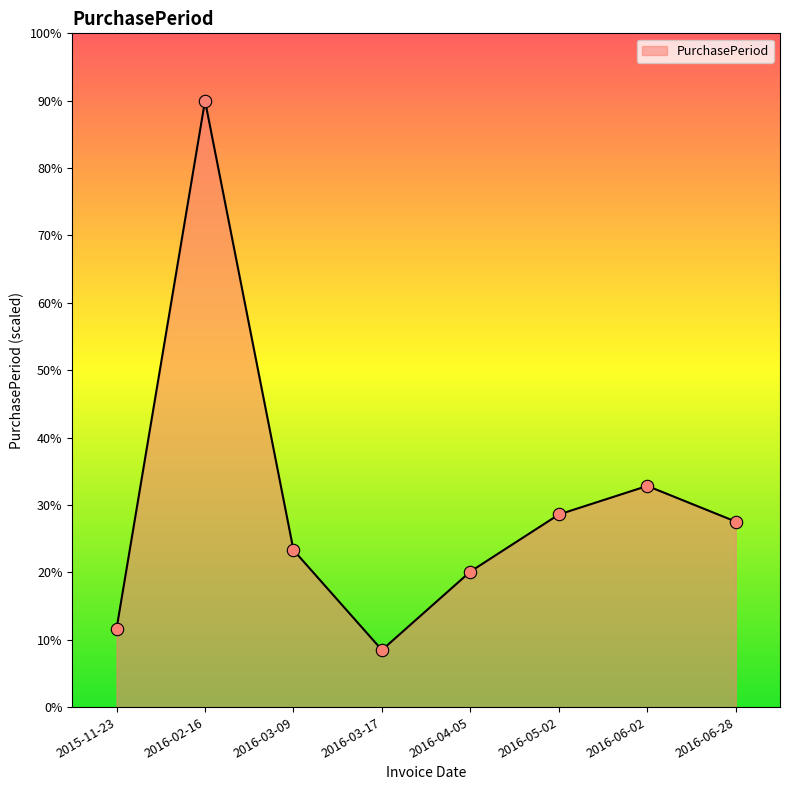

Between 2015-11-23 and 2016-05-02, which is larger?

2016-05-02